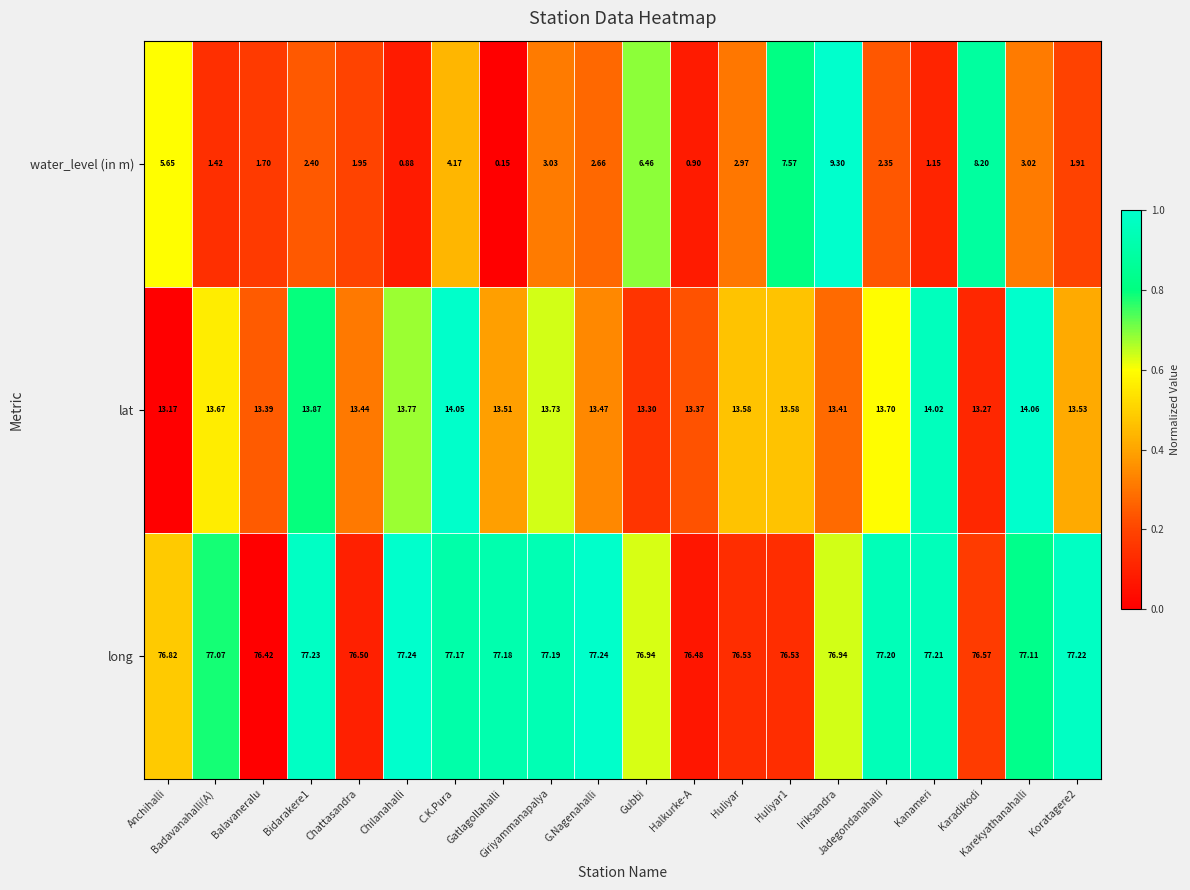

At Iriksandra, list the series in order from smallest to largest.

water_level (in m), lat, long